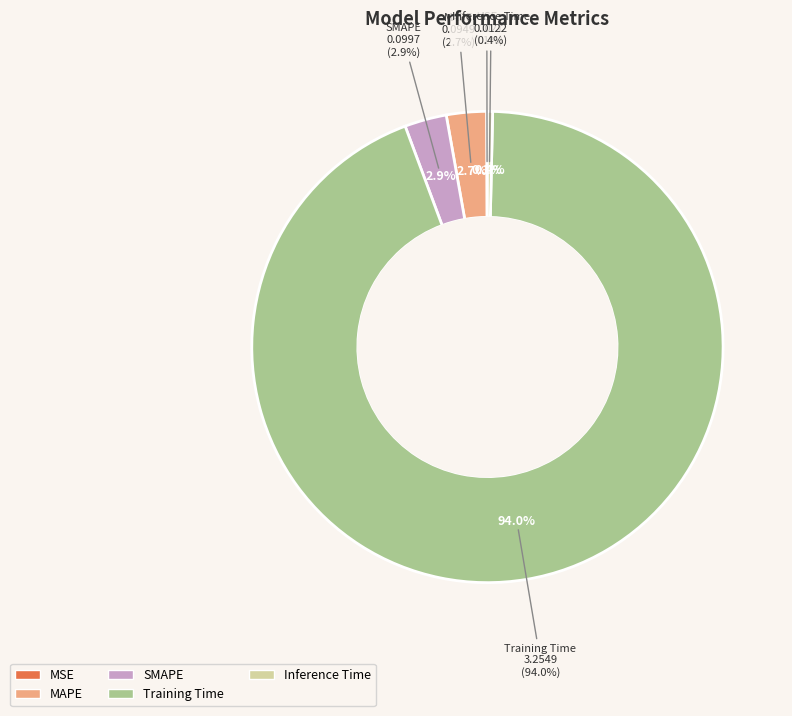

Rank the categories by value from highest to lowest.

Training Time, SMAPE, MAPE, Inference Time, MSE